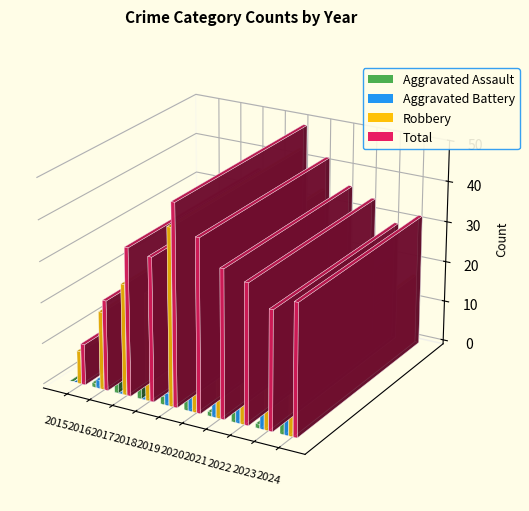

Which has a higher value, 2019 or 2020?

2020